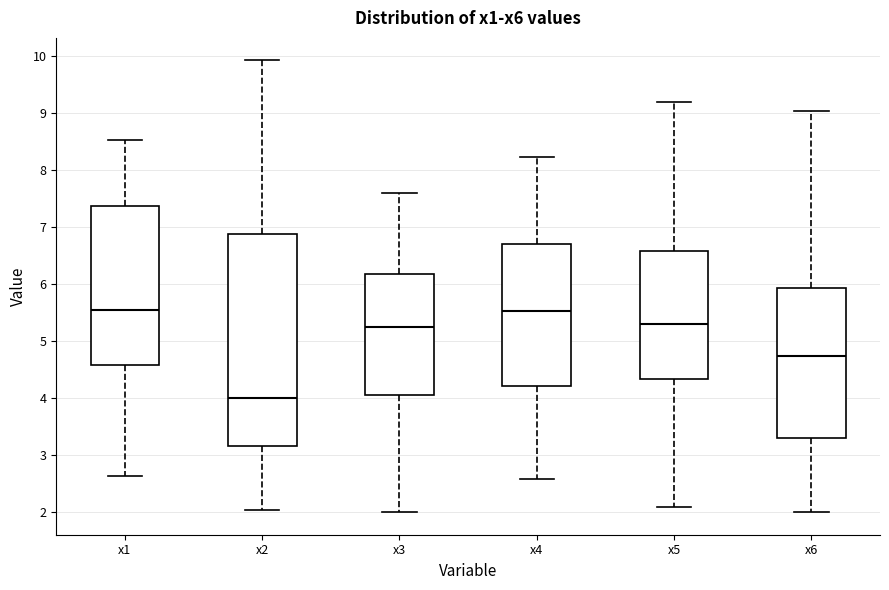

Where does the lower whisker of the box for x4 end on the y-axis? The values are not printed on the chart, so give them approximately, as read against the axis.

2.6